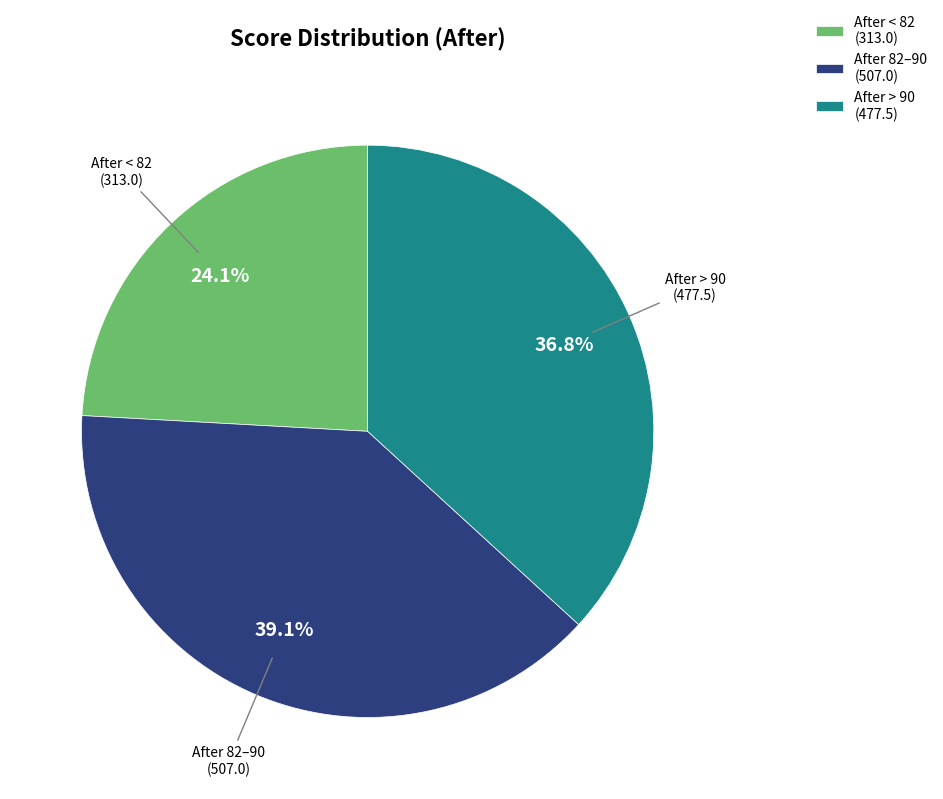

Count the number of slices in the pie.

3